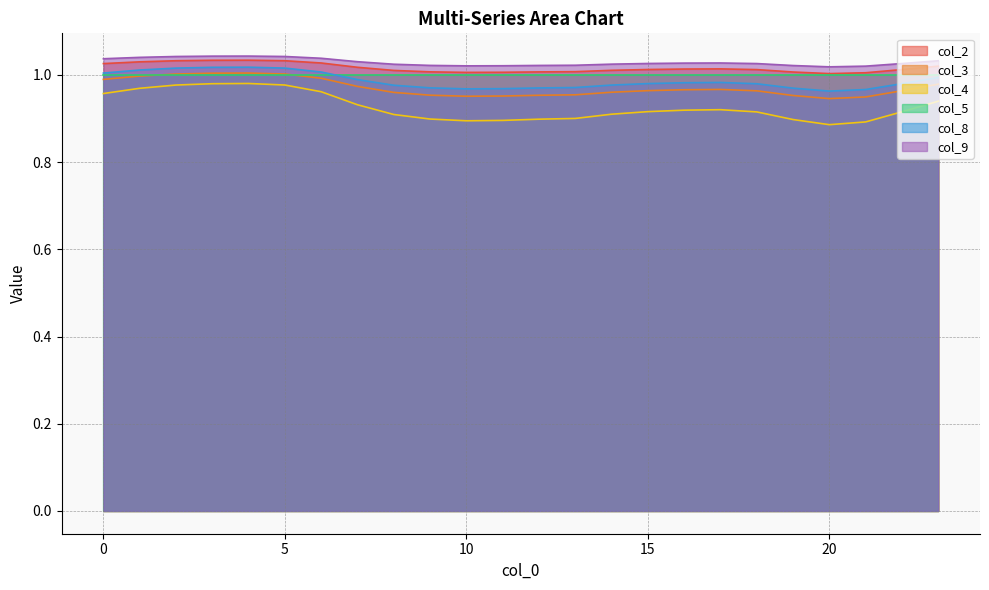

Which series has the widest spread of values?

col_4